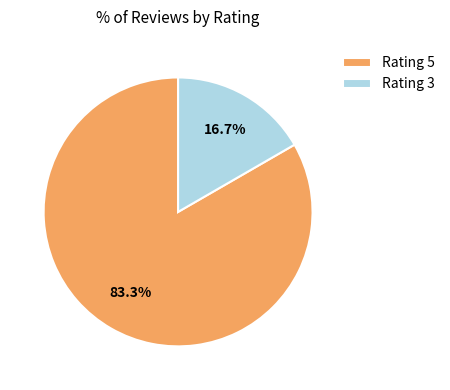

Which has a higher value, Rating 3 or Rating 5?

Rating 5